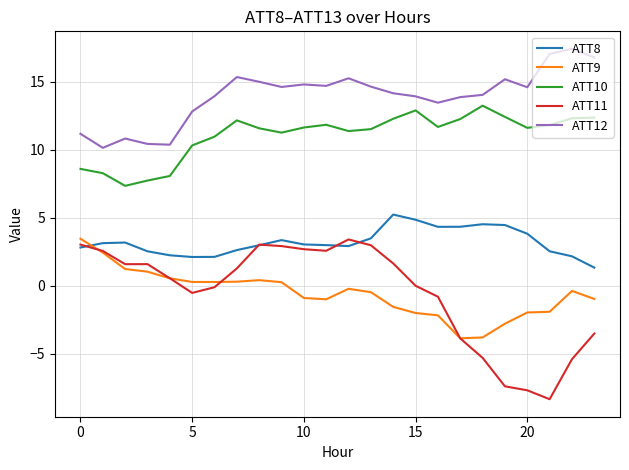

True or false: ATT8 and ATT10 intersect in this chart.

False